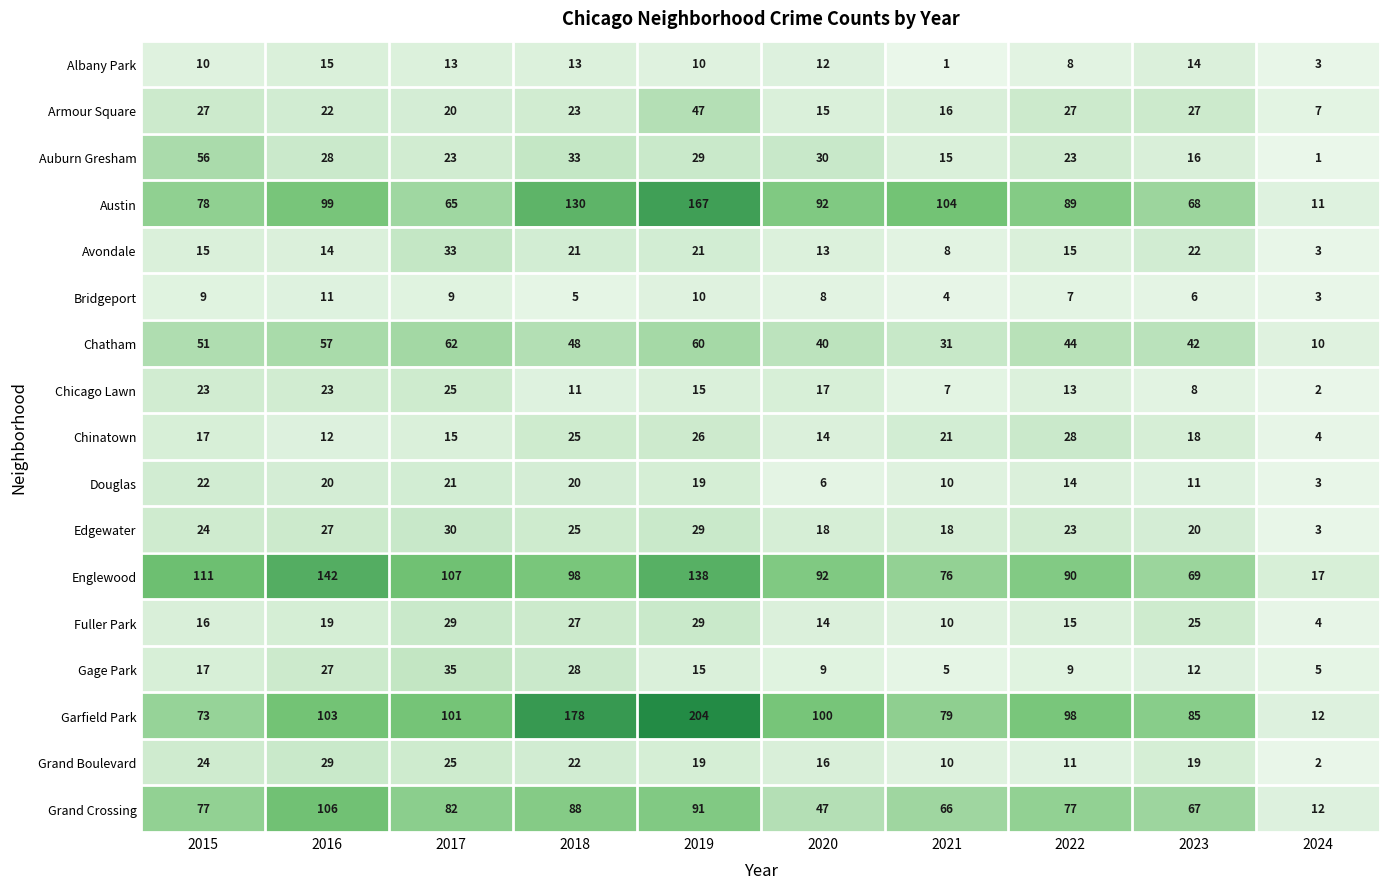

Between 2016 and 2021, which series saw the biggest shift?

Englewood